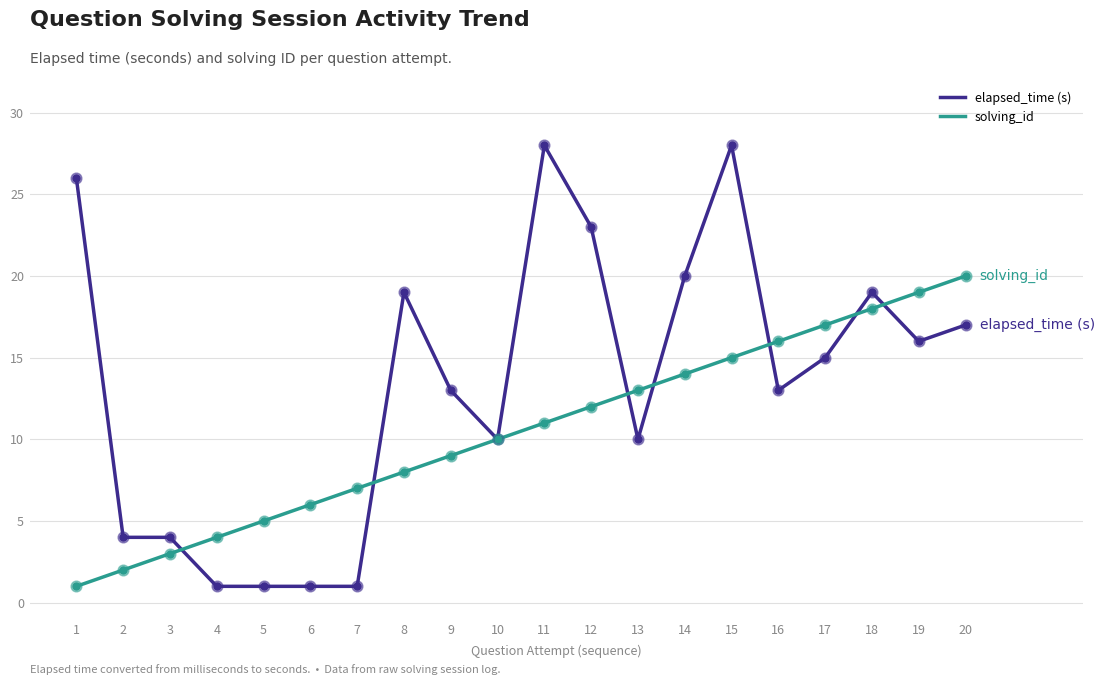

At which category is the sum across all series the highest?

15